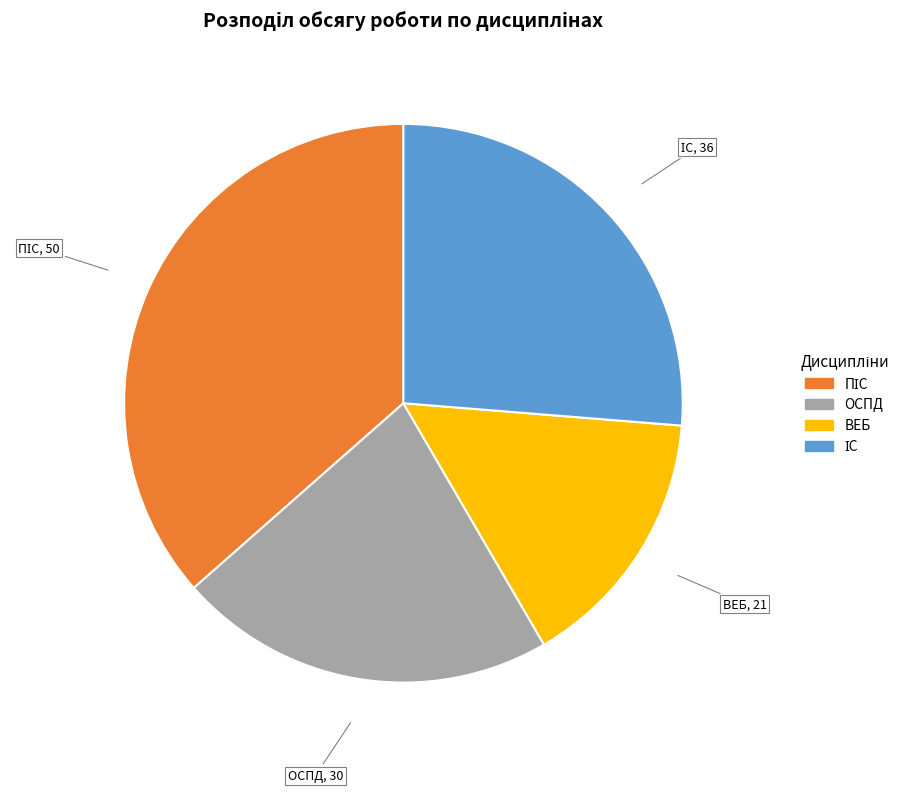

Is it true that ОСПД is 28% of the pie?

False